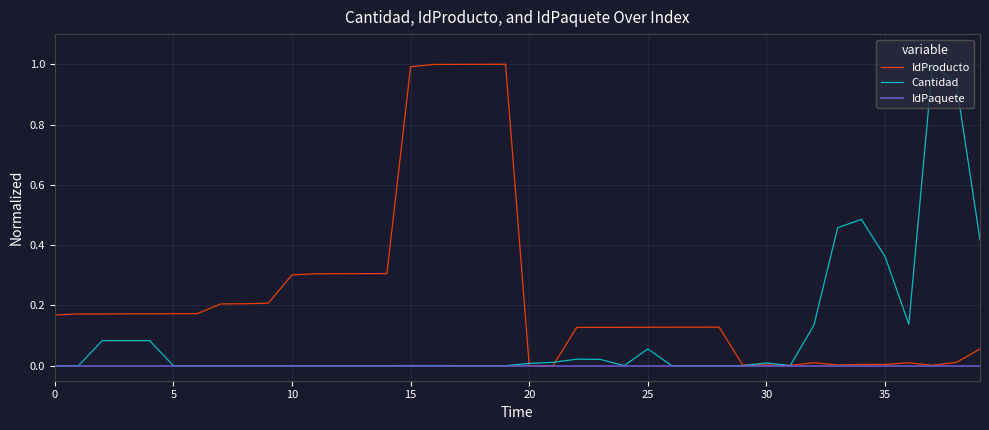

What is the highest value of the IdProducto series?

1.0